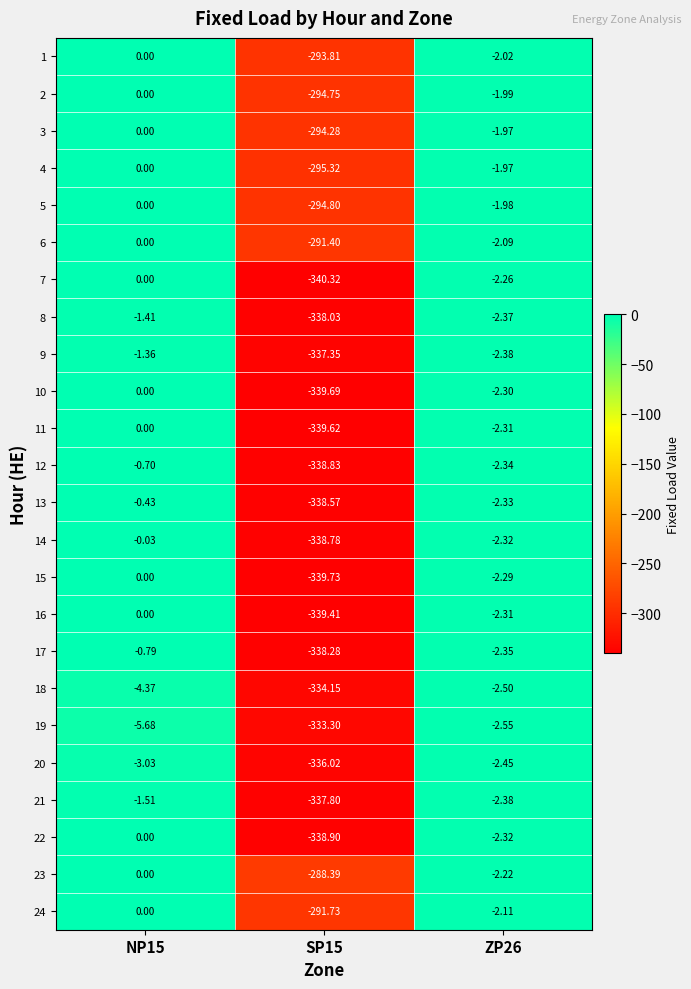

Is the value of 1 at ZP26 greater than the value of 13 at SP15?

Yes